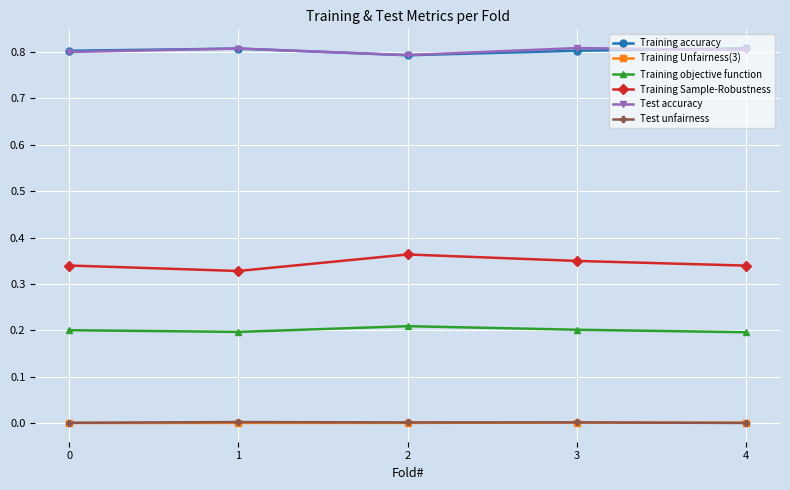

Is the value of Test accuracy at 2 greater than the value of Training Sample-Robustness at 1?

Yes